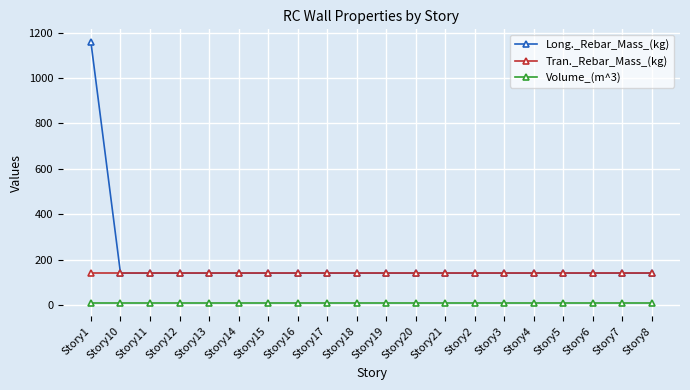

The value of Long._Rebar_Mass_(kg) at Story3 is 76.8. True or false?

False